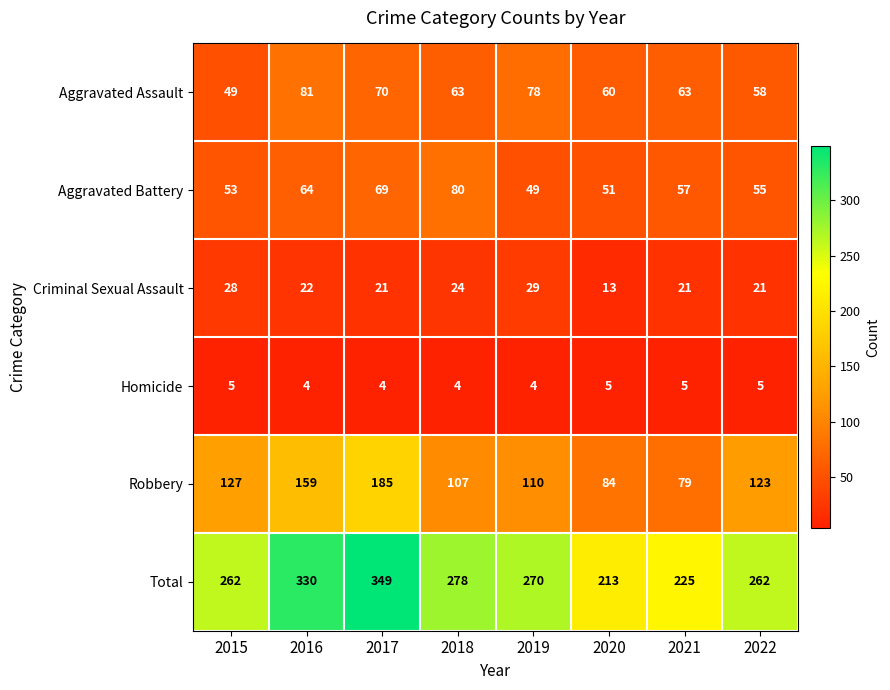

Rank the series by their maximum value, from lowest to highest.

Homicide, Criminal Sexual Assault, Aggravated Battery, Aggravated Assault, Robbery, Total